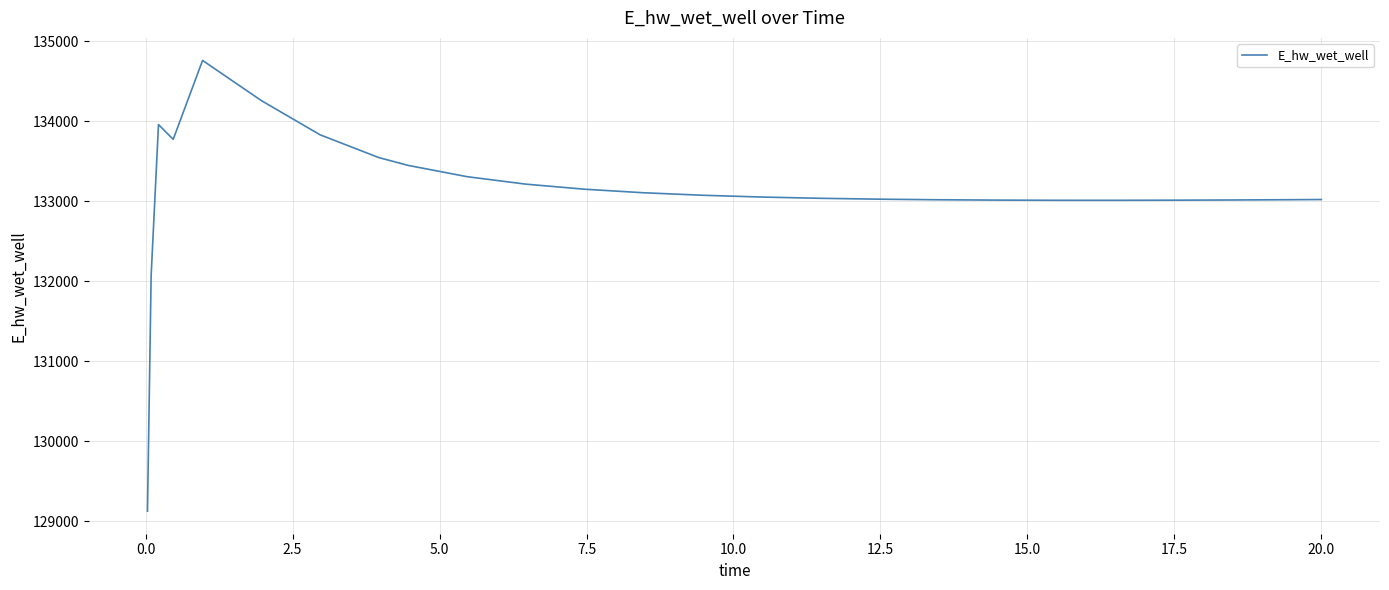

What is the greatest value displayed?

134760.3